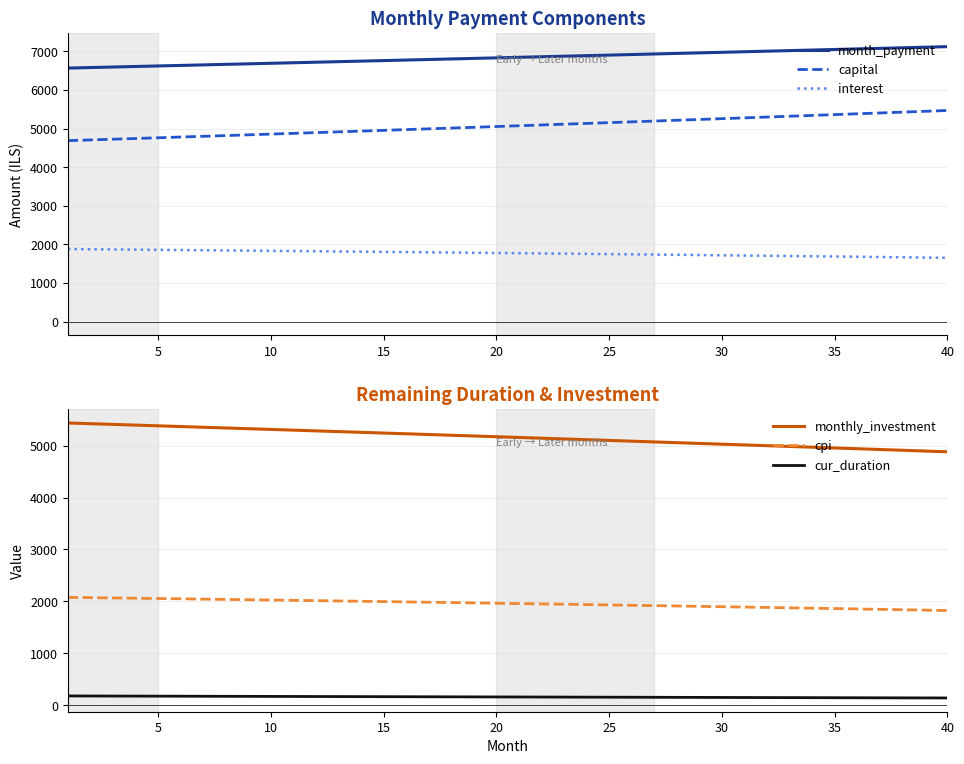

What is the greatest value displayed?

7119.5